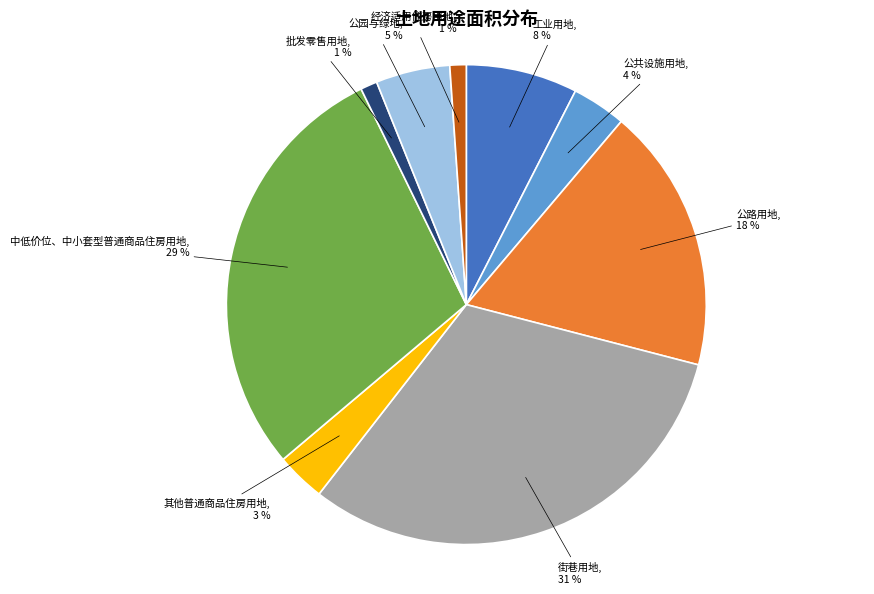

To the nearest percent, what is the average slice percentage?

11%